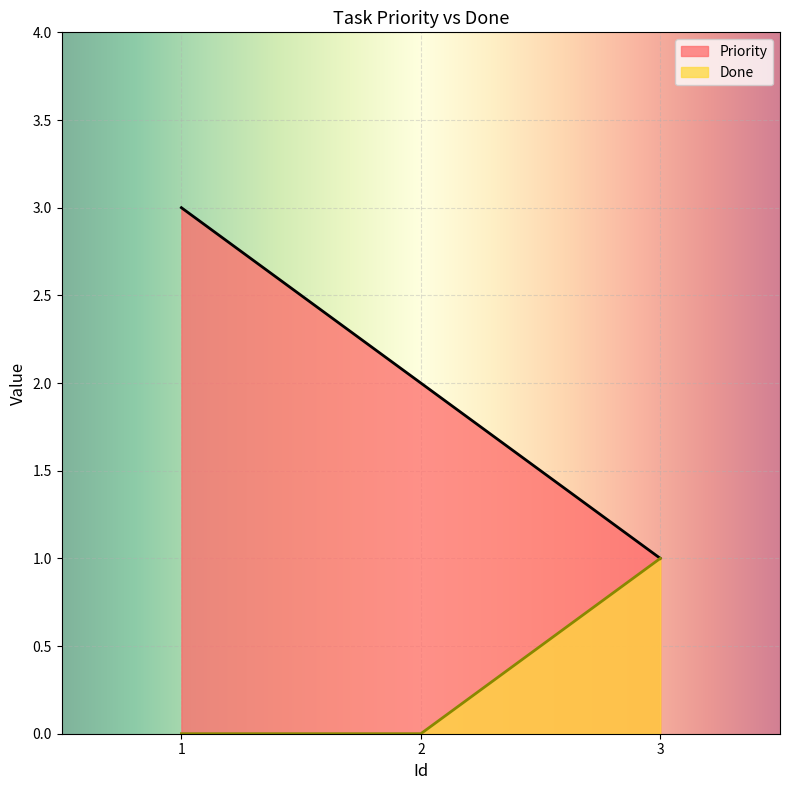

True or false: Done has a value of 0 at 1.

True